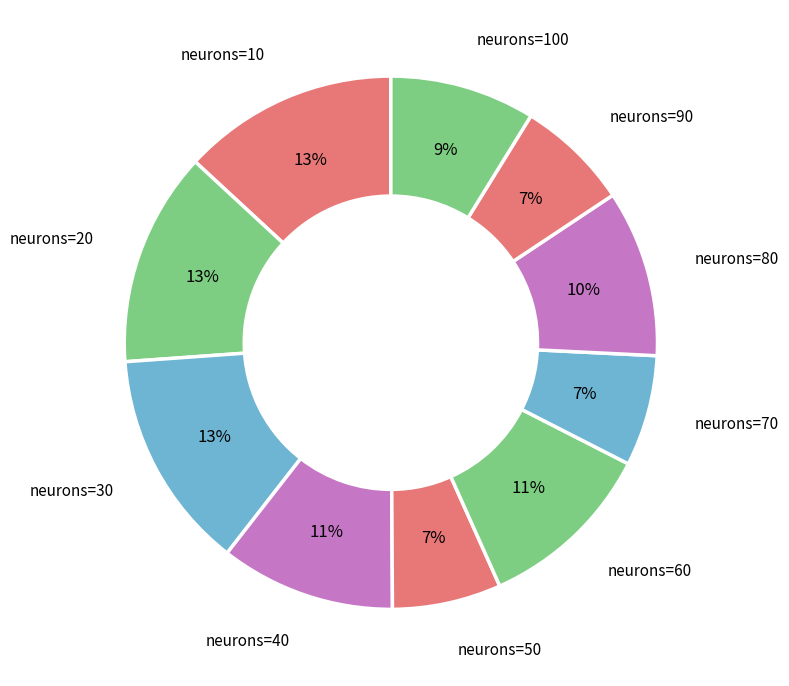

Between neurons=40 and neurons=80, which is larger?

neurons=40